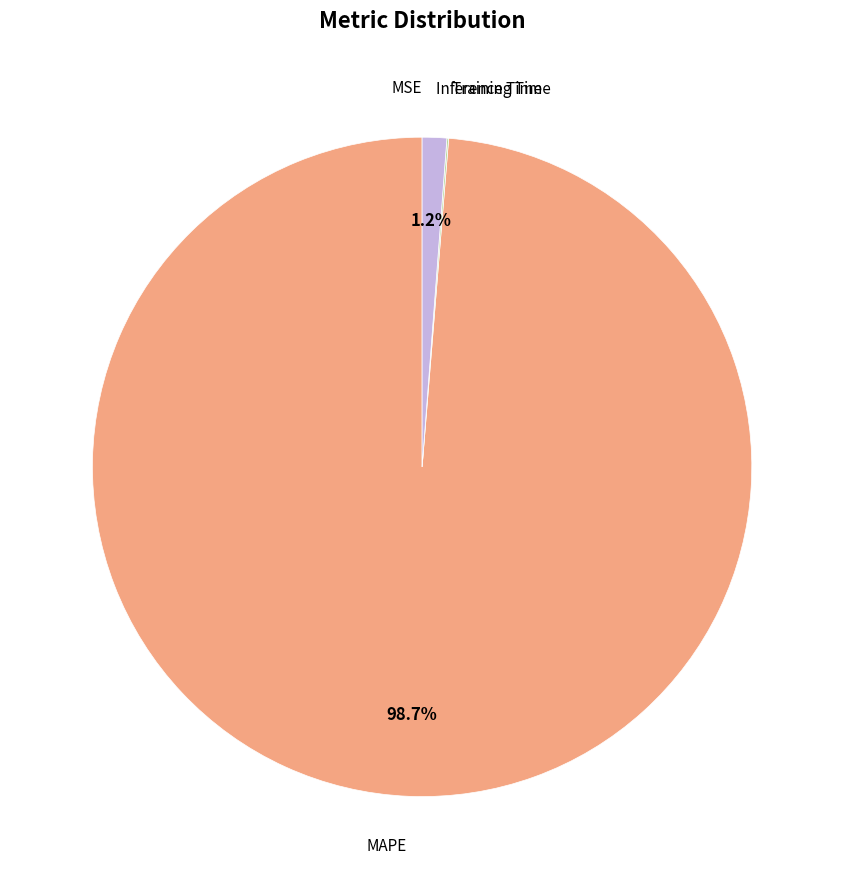

Is there any slice that represents more than half of the pie?

Yes